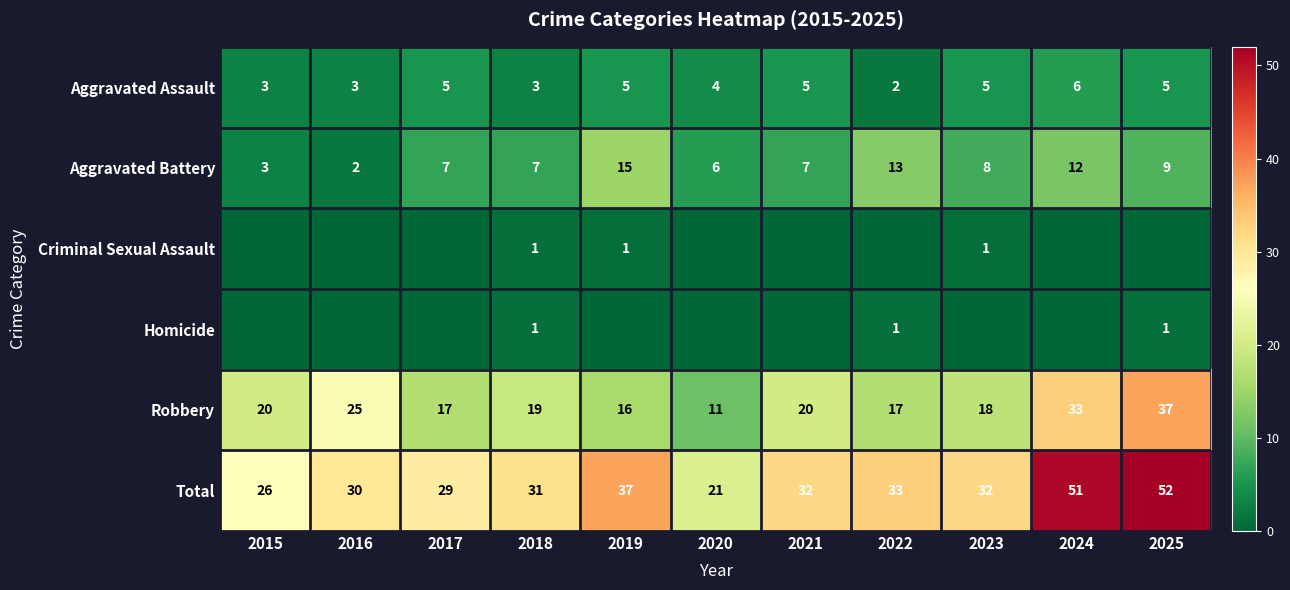

Read the Total value at 2021, to the nearest 10.

30